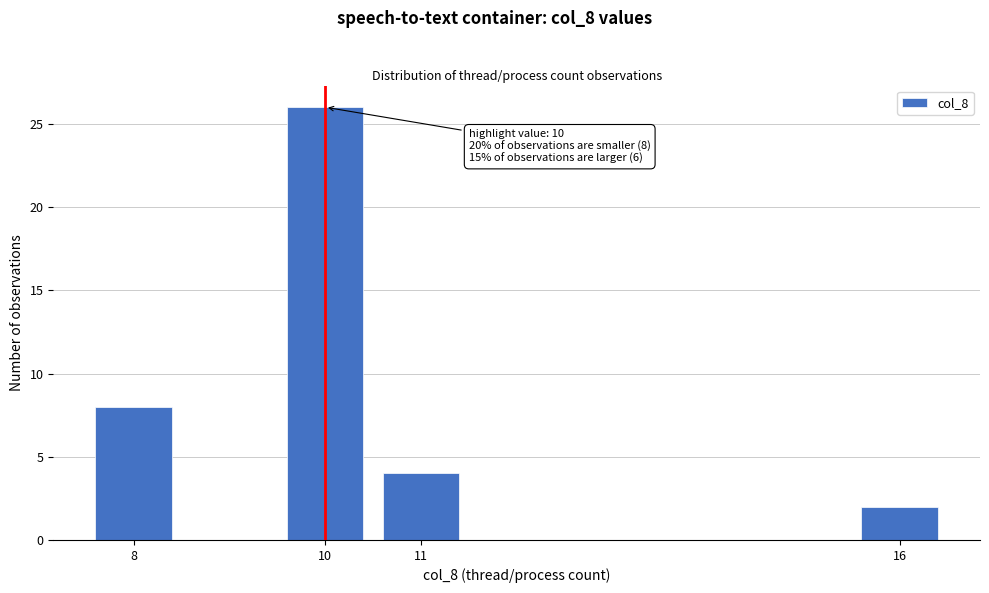

Reading left to right, transcribe all the data shown in this chart.

8	26	4	2